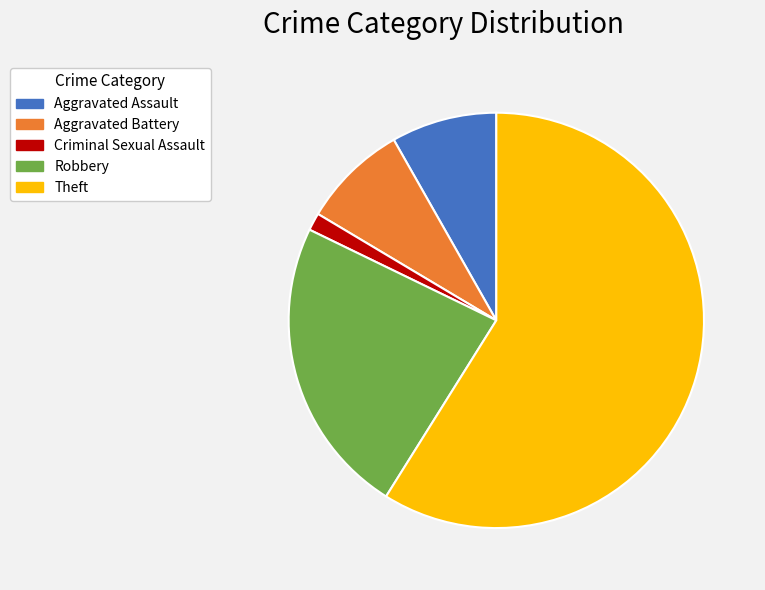

Which has a higher value, Robbery or Criminal Sexual Assault?

Robbery